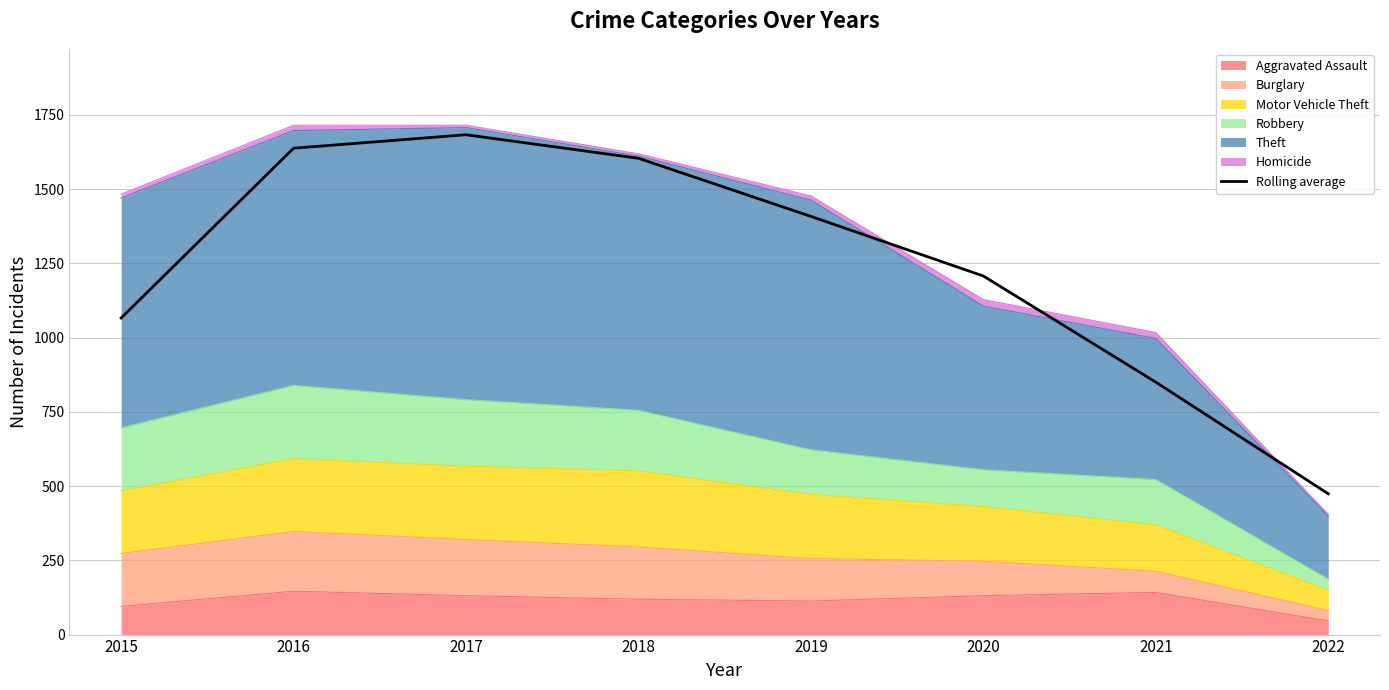

List the labels in order of value, largest first.

2017, 2016, 2018, 2019, 2020, 2015, 2021, 2022